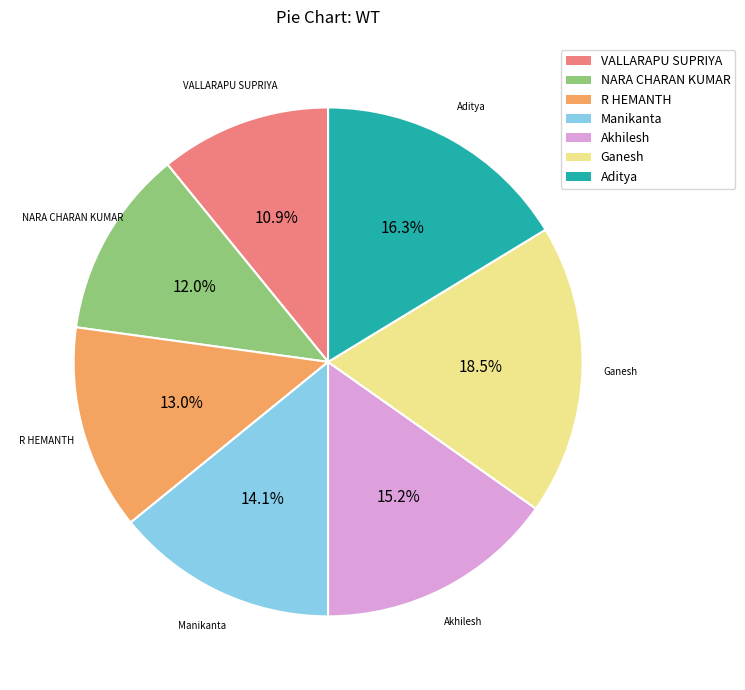

Combined, do Manikanta and R HEMANTH account for over 50%?

No